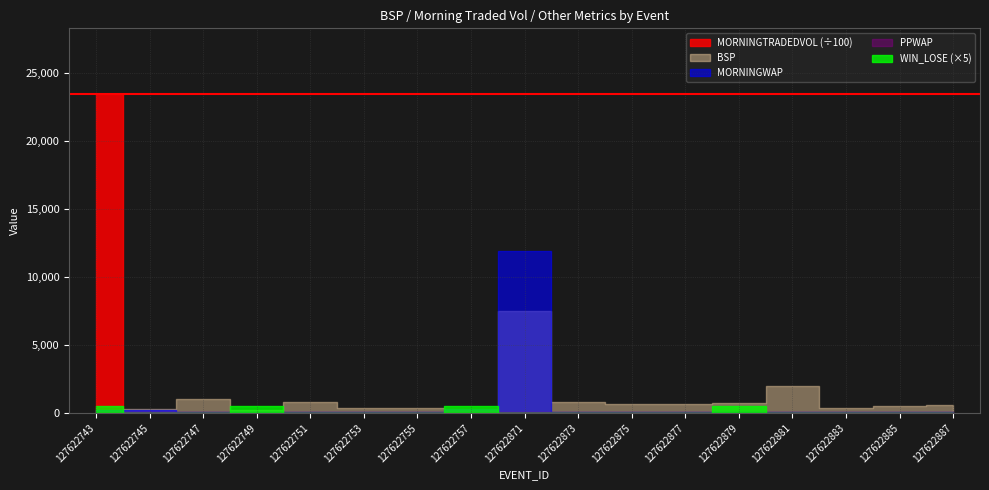

How many distinct data groups are displayed?

5